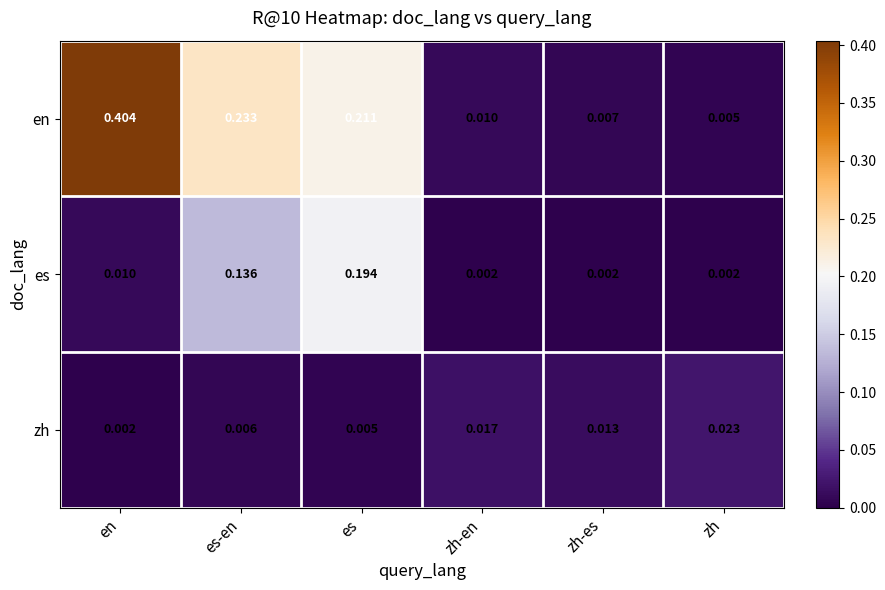

List the series in order of their overall mean, highest first.

en, es, zh